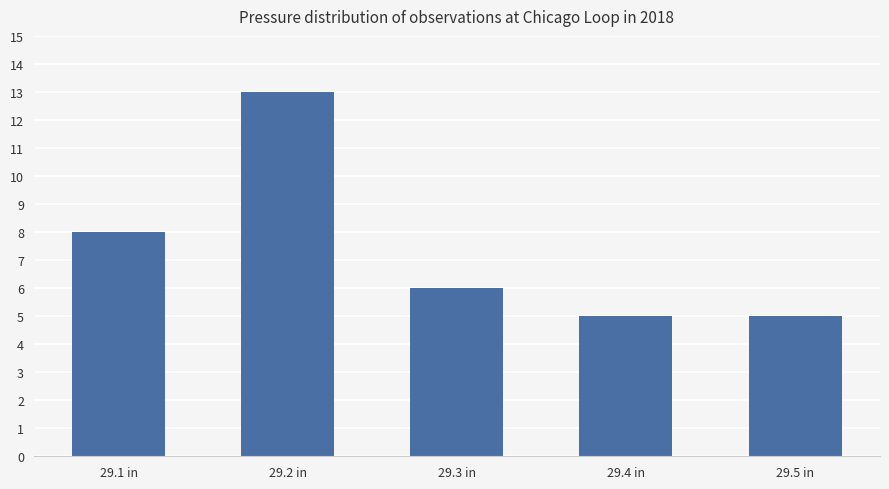

What is the average value?

7